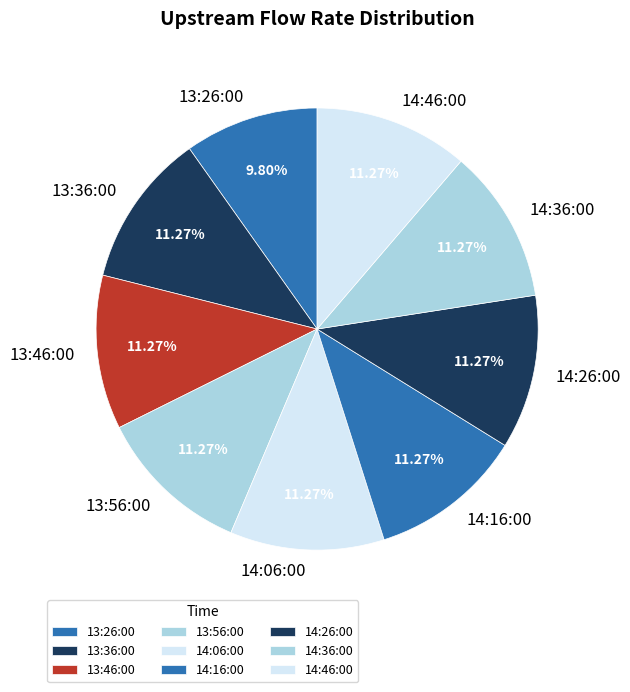

To the nearest percent, what portion does 13:56:00 represent?

11%